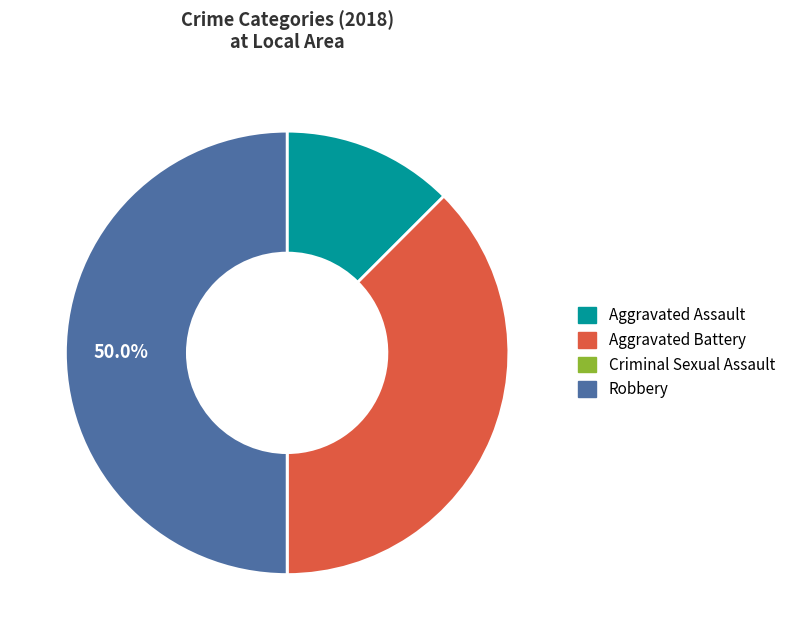

To the nearest percent, what percentage of the pie is Robbery?

50%